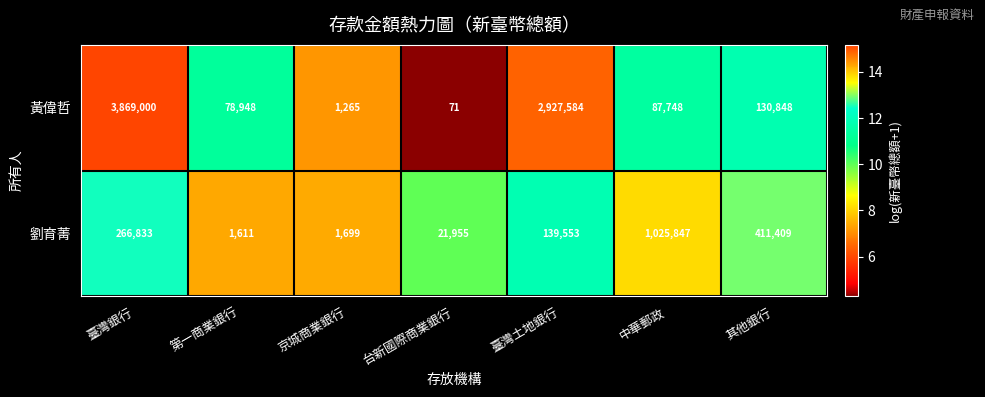

The value of 黃偉哲 at 台新國際商業銀行 is 126. True or false?

False